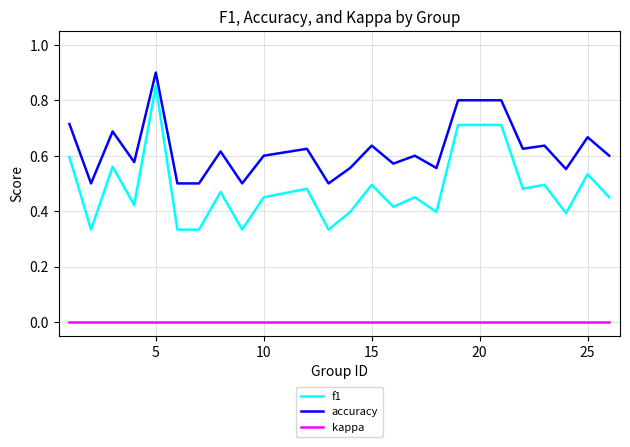

True or false: f1 and accuracy intersect in this chart.

False